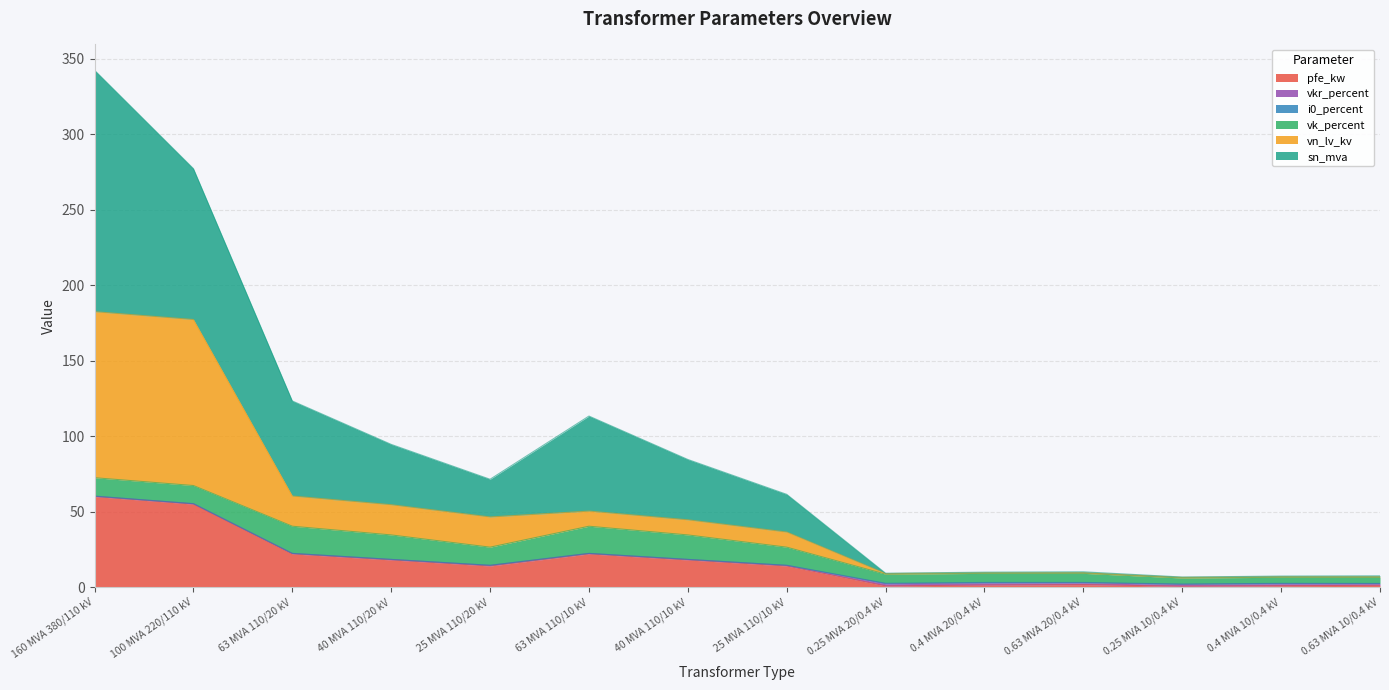

What is the label of the 13th point from the left?

0.4 MVA 10/0.4 kV